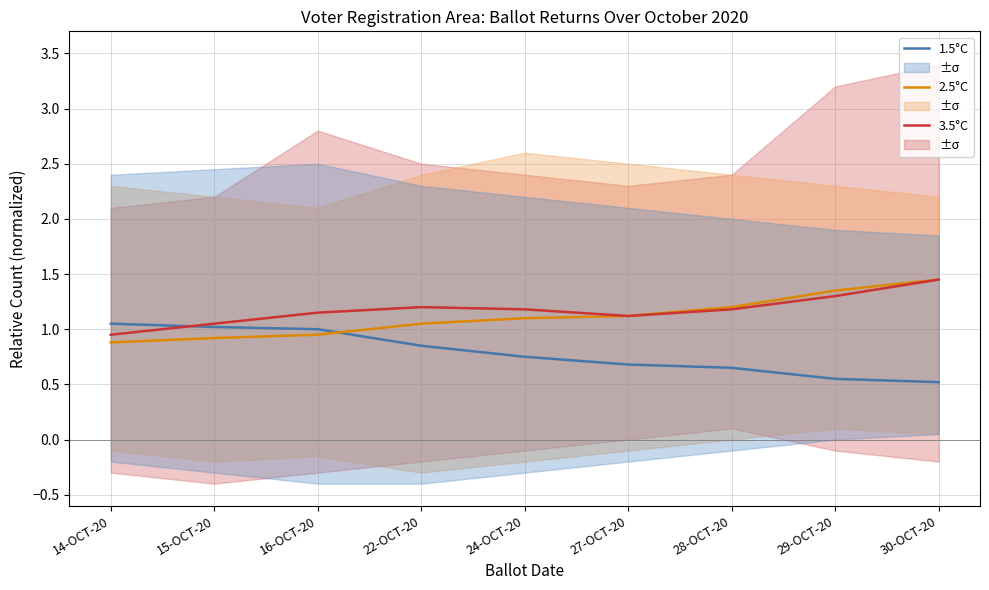

The 1.5°C series shows 0.8 at 30-OCT-20. True or false?

False